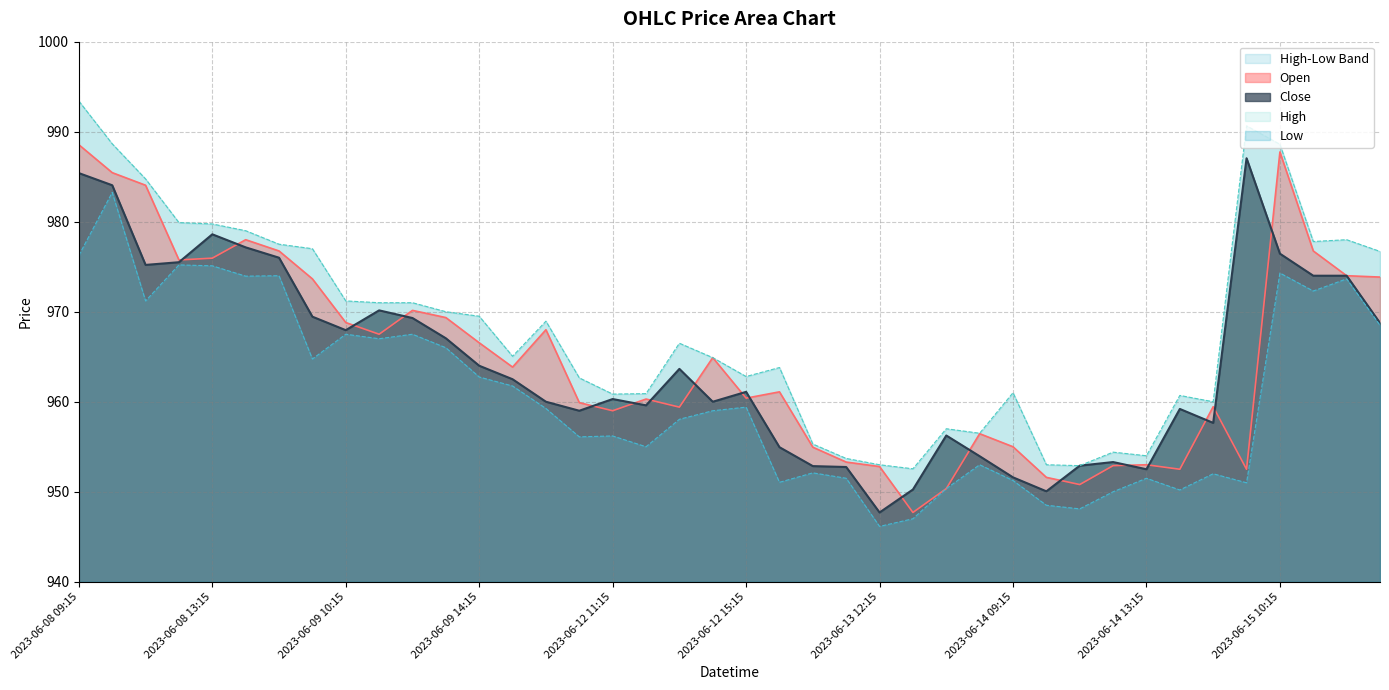

What position from the left is 2023-06-15 10:15?

37